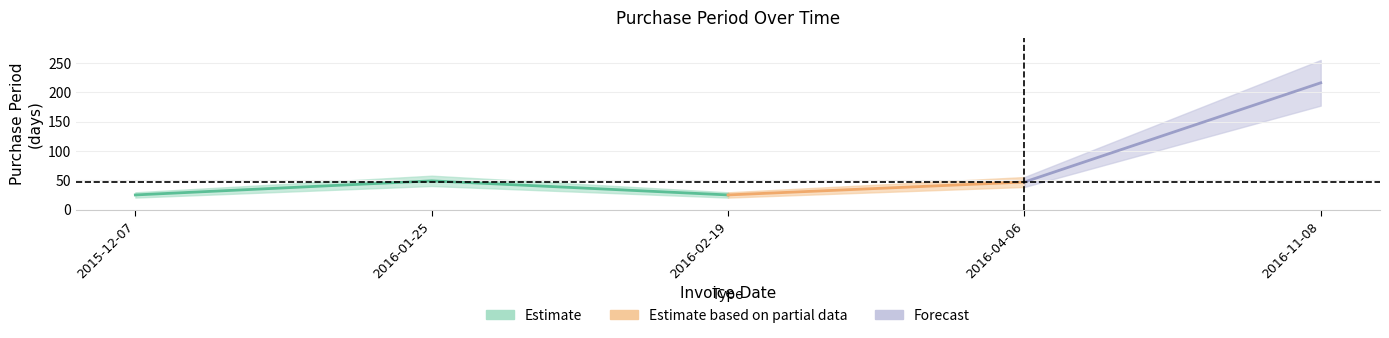

Reading left to right, list all the values displayed in this chart.

25	49	25	47	216